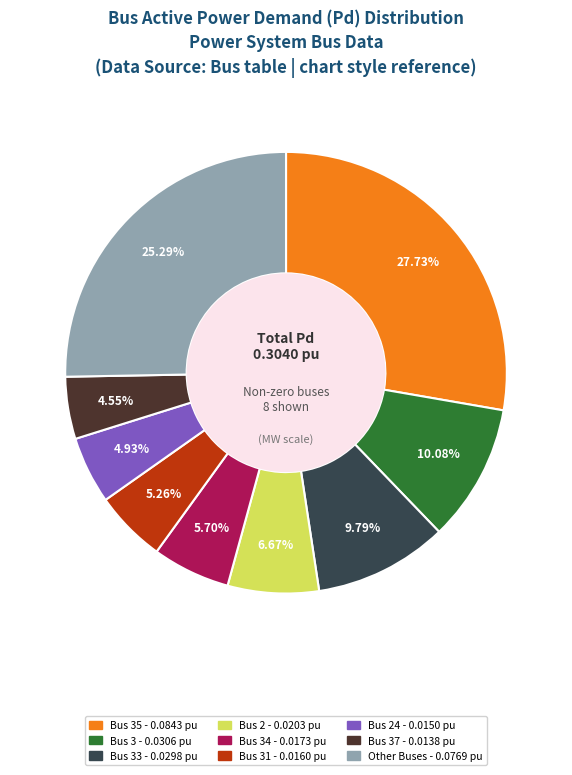

Is there any slice that represents more than half of the pie?

No